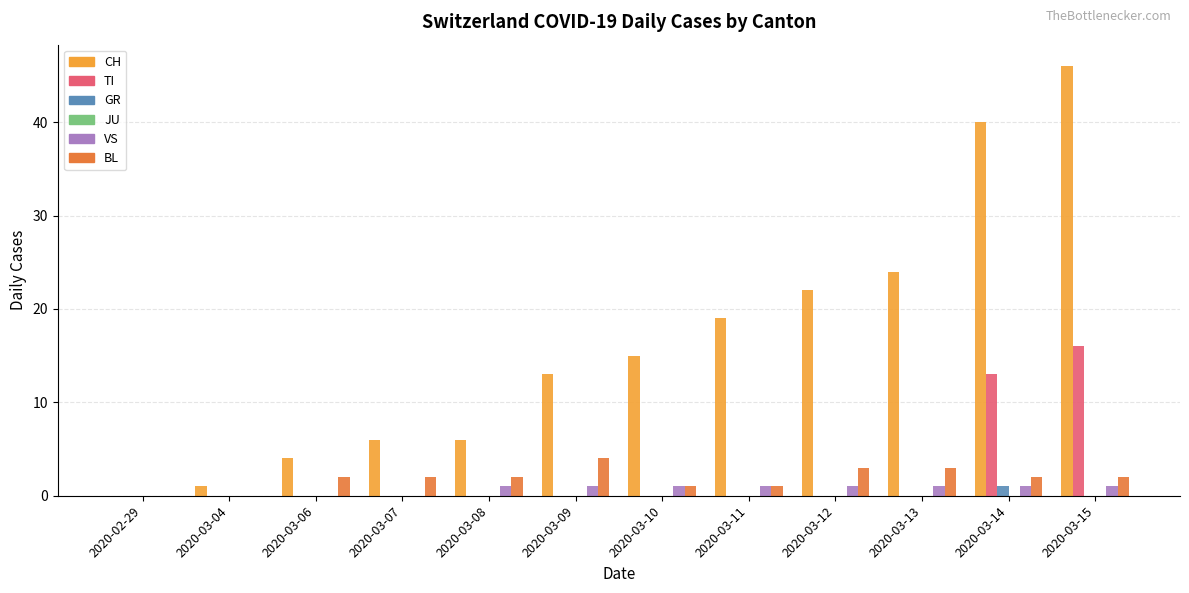

Between 2020-03-08 and 2020-03-13, which series saw the biggest shift?

CH